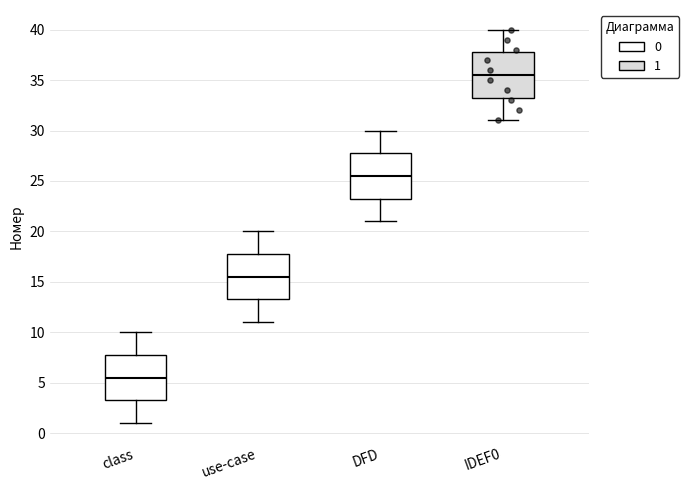

Reading left to right, transcribe this box plot: for each box, give where its median line is, the range the box spans, and where its two whiskers end, as read against the y-axis. The values are not printed on the chart, so give them approximately, as read against the axis.

class: median 5.5, box 3.5 to 8.0, whiskers 1.0 to 10.0
use-case: median 15.5, box 13.5 to 18.0, whiskers 11.0 to 20.0
DFD: median 25.5, box 23.5 to 28.0, whiskers 21.0 to 30.0
IDEF0: median 35.5, box 33.5 to 38.0, whiskers 31.0 to 40.0